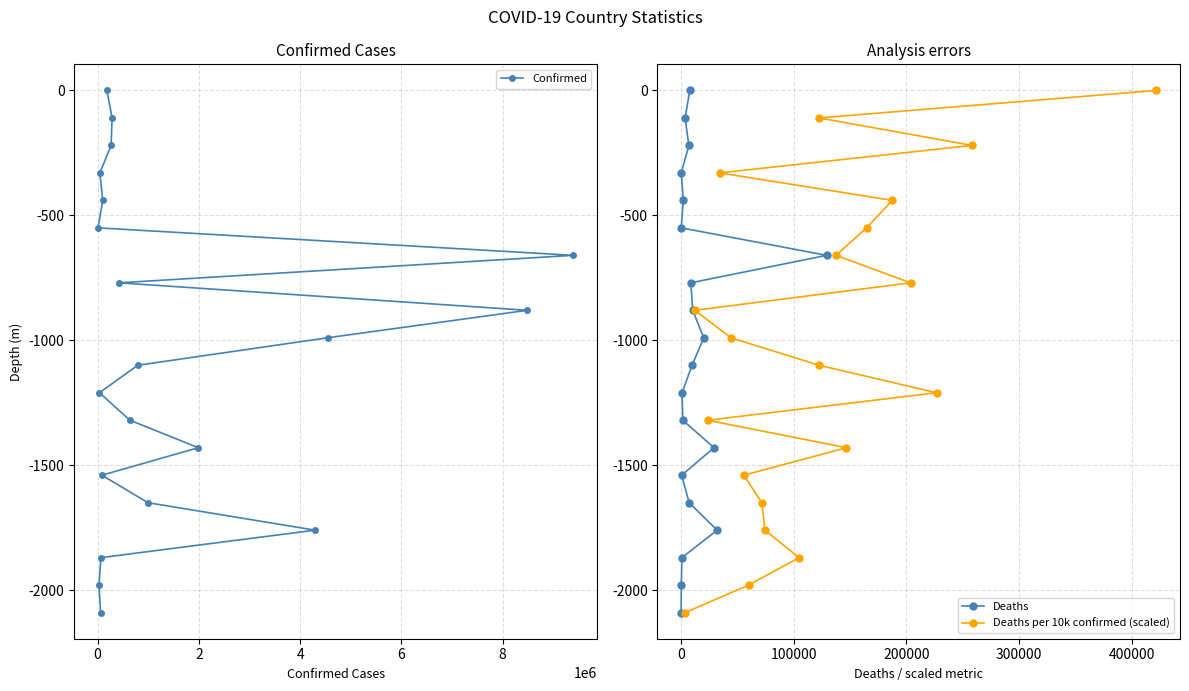

True or false: Deaths and Deaths per 10k confirmed (scaled) cross at least once.

False